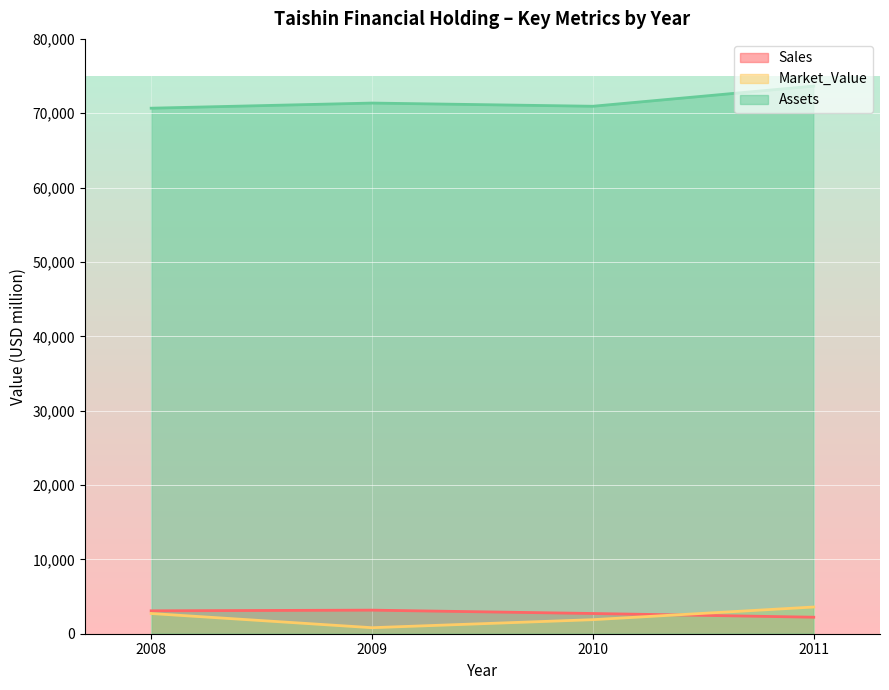

What is the highest value of the Assets series?

73654